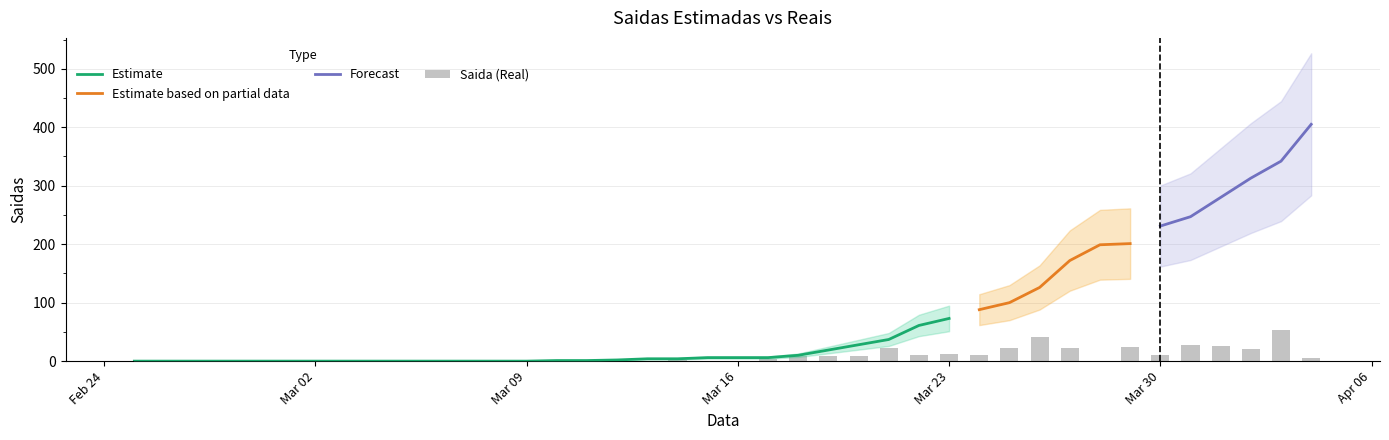

What is the difference between the maximum and minimum values?

54